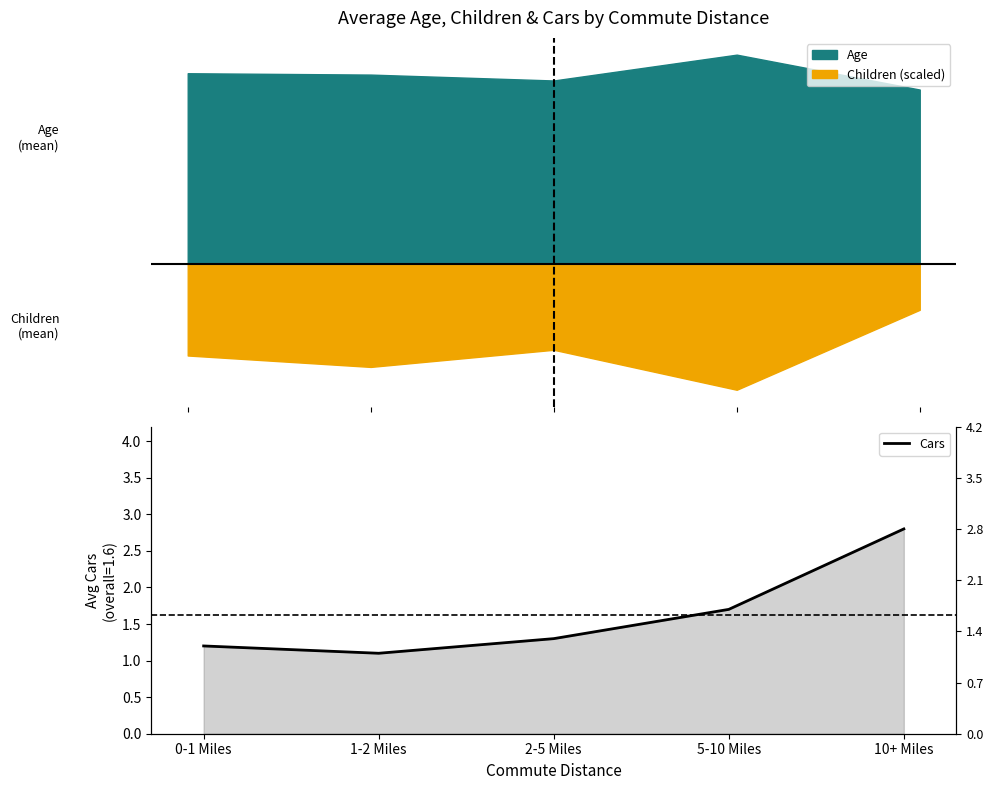

List the labels in order of value, largest first.

10+ Miles, 5-10 Miles, 2-5 Miles, 0-1 Miles, 1-2 Miles